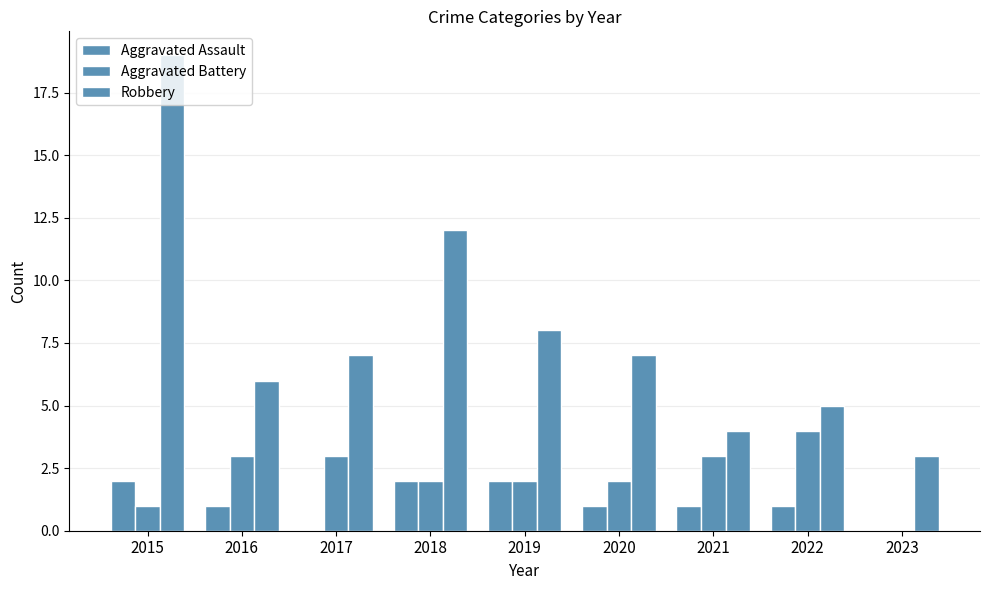

At which category is the sum across all series the highest?

2015